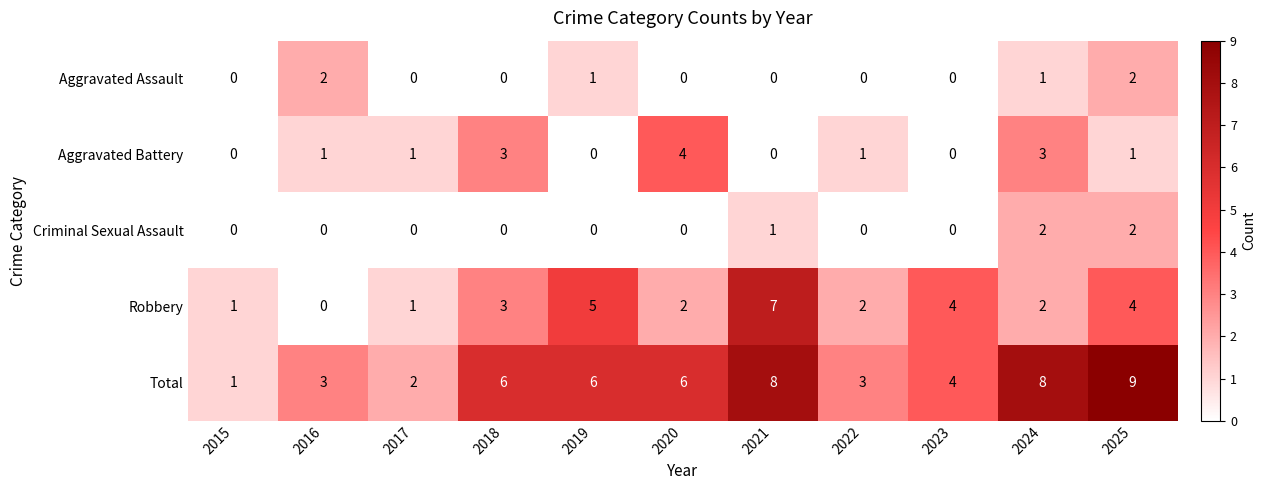

Is the value of Criminal Sexual Assault at 2018 greater than the value of Total at 2018?

No